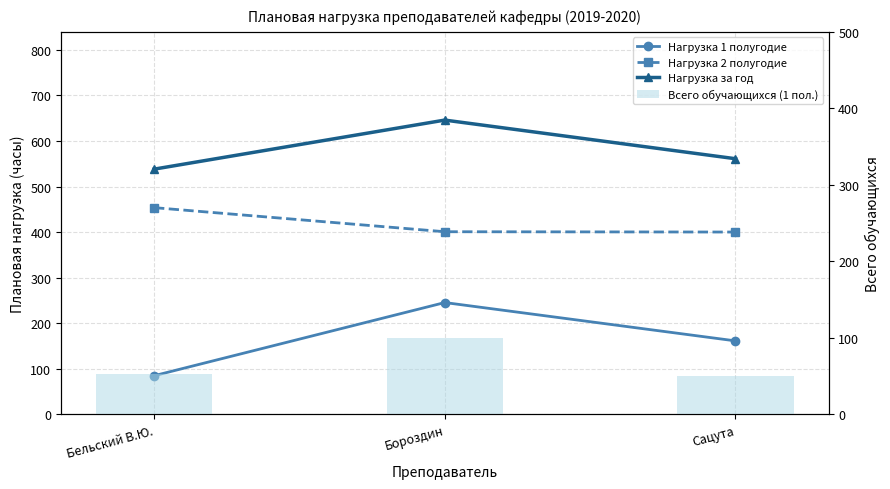

How many data points does each series have?

3